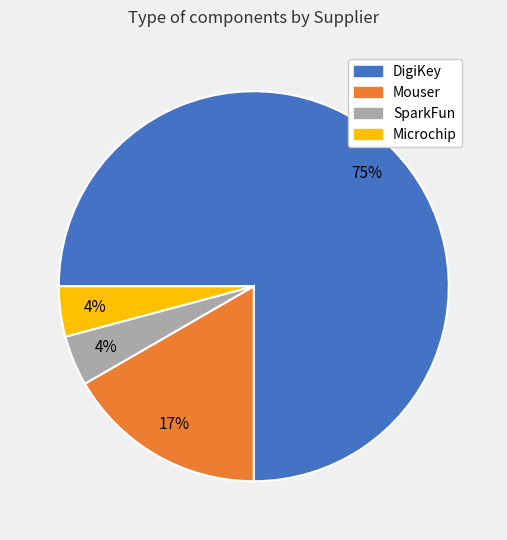

How many slices are in this pie chart?

4